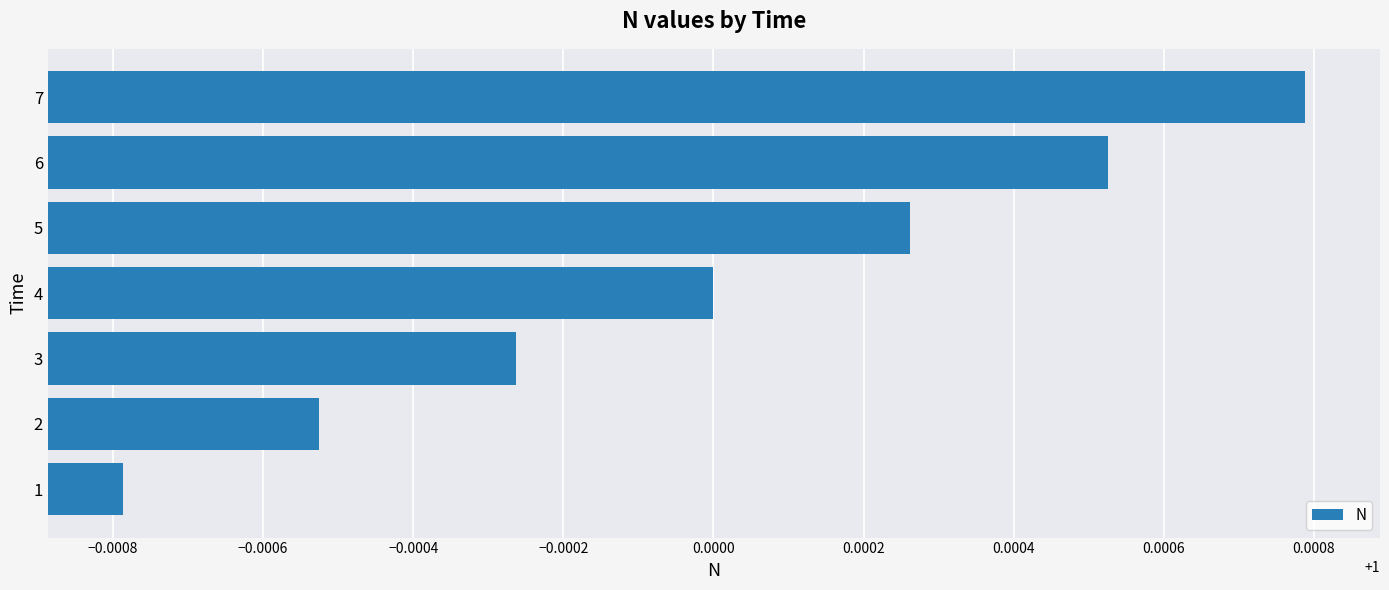

What is the sum of all values?

7.0